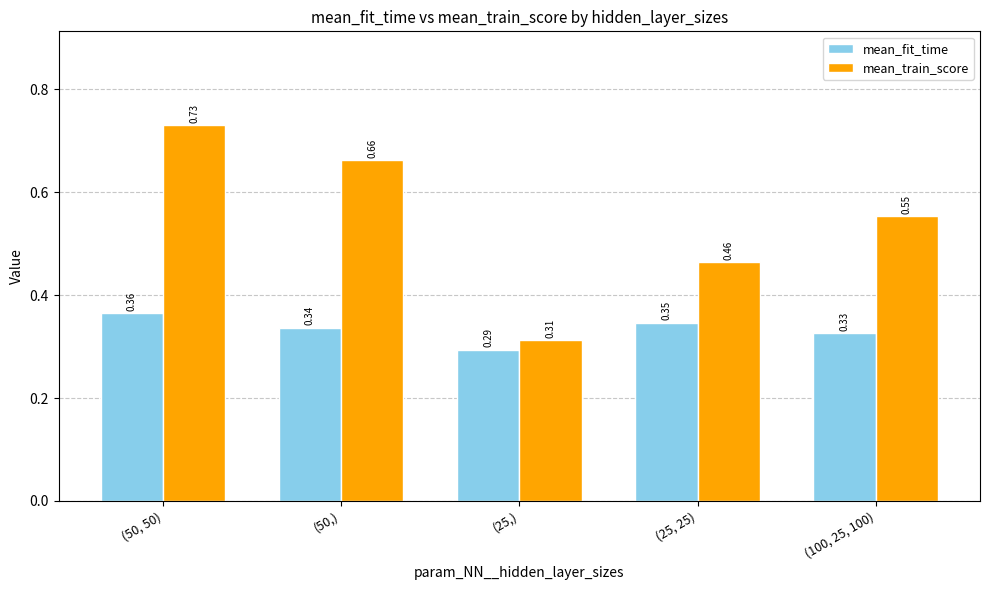

At how many categories does at least one series exceed 0?

5